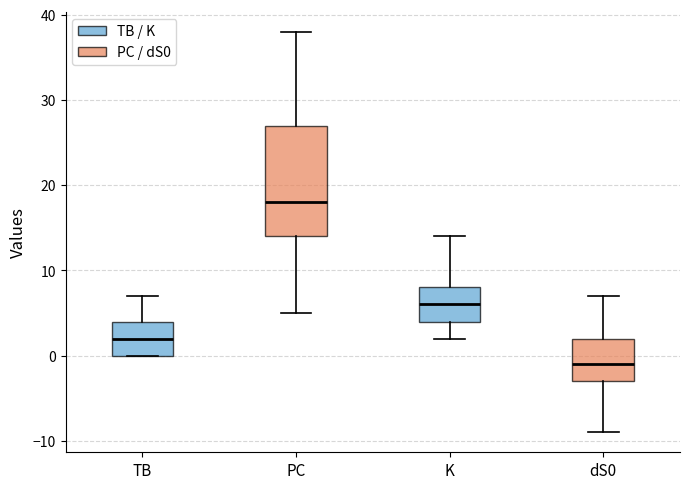

Comparing the boxes themselves (not the whiskers), which one is the tallest?

PC